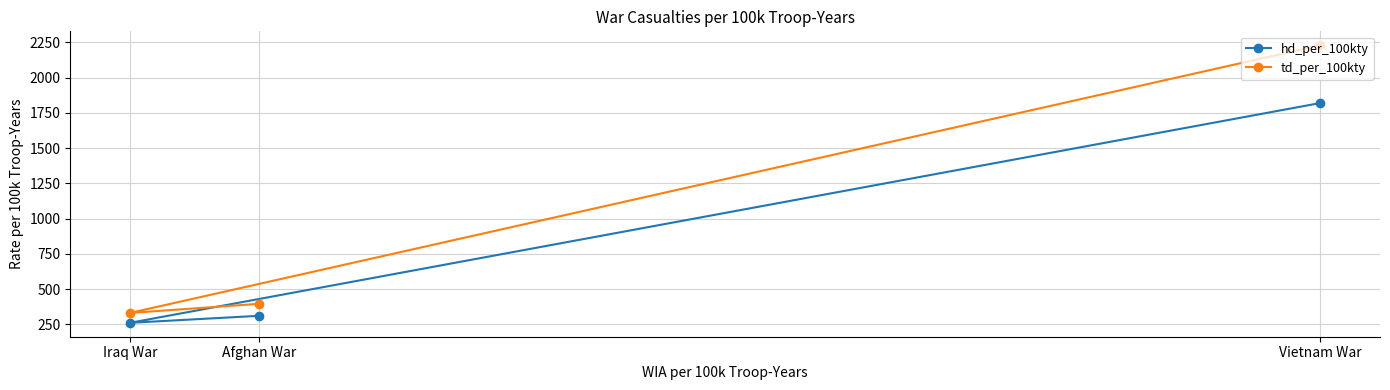

How many data points in hd_per_100kty are above 310?

1